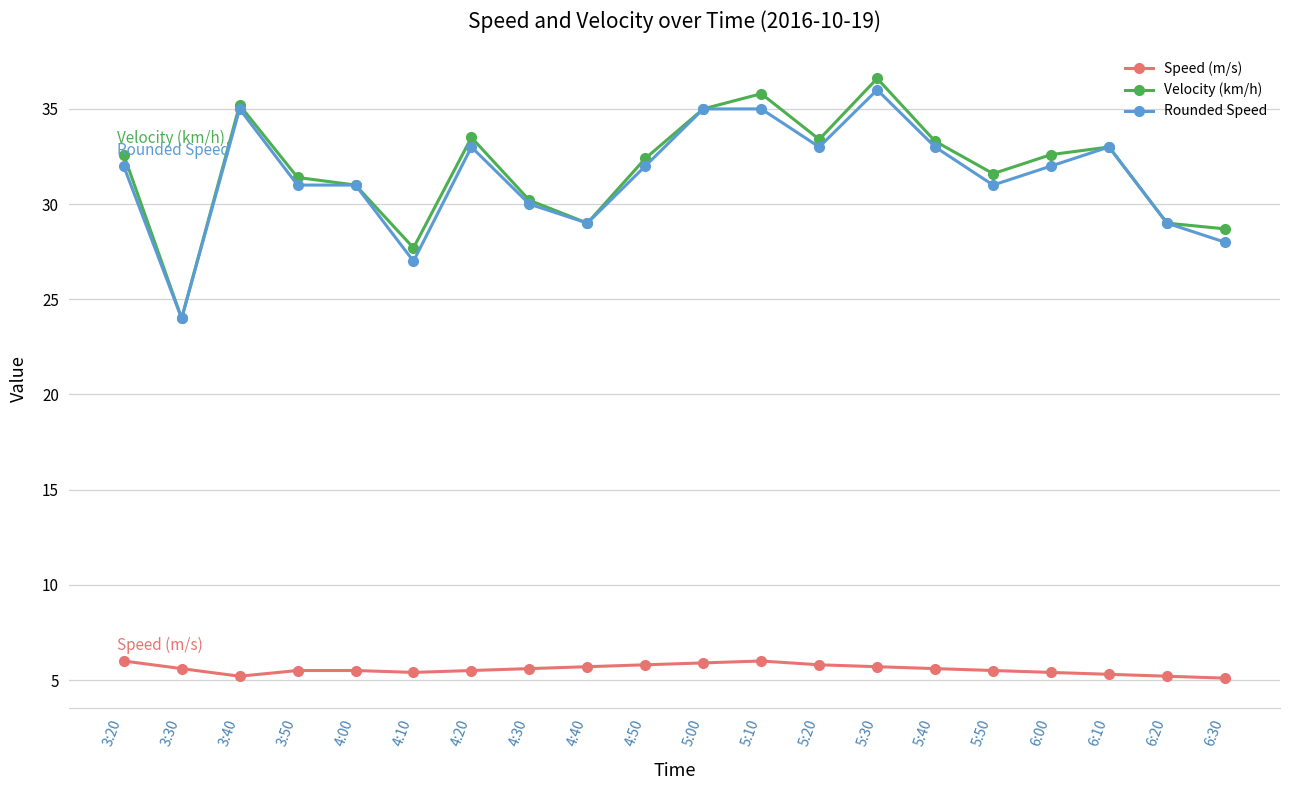

True or false: Velocity (km/h) and Speed (m/s) cross at least once.

False